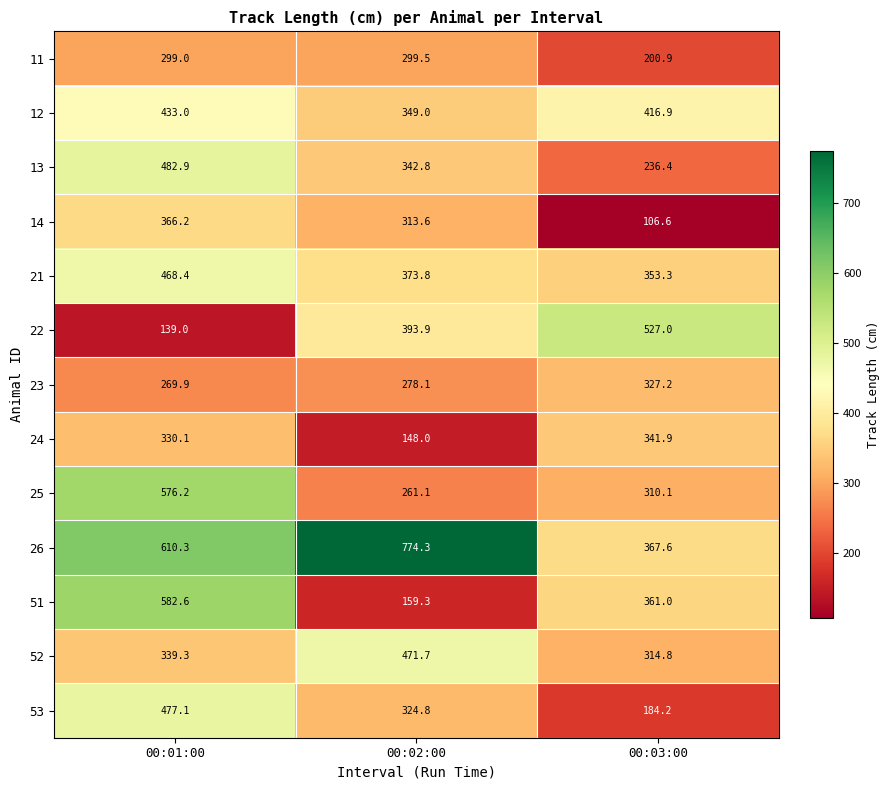

What is the total value across all series at 00:03:00?

4047.9